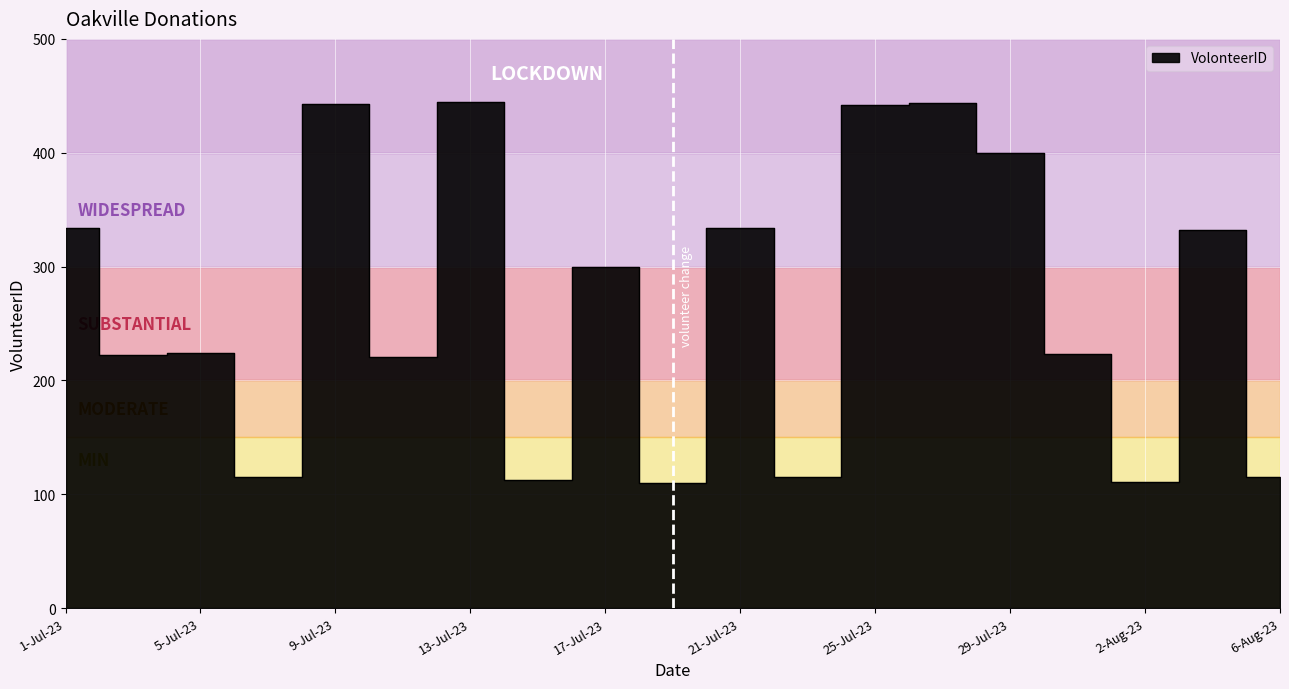

At which label does the data first exceed 224?

1-Jul-23